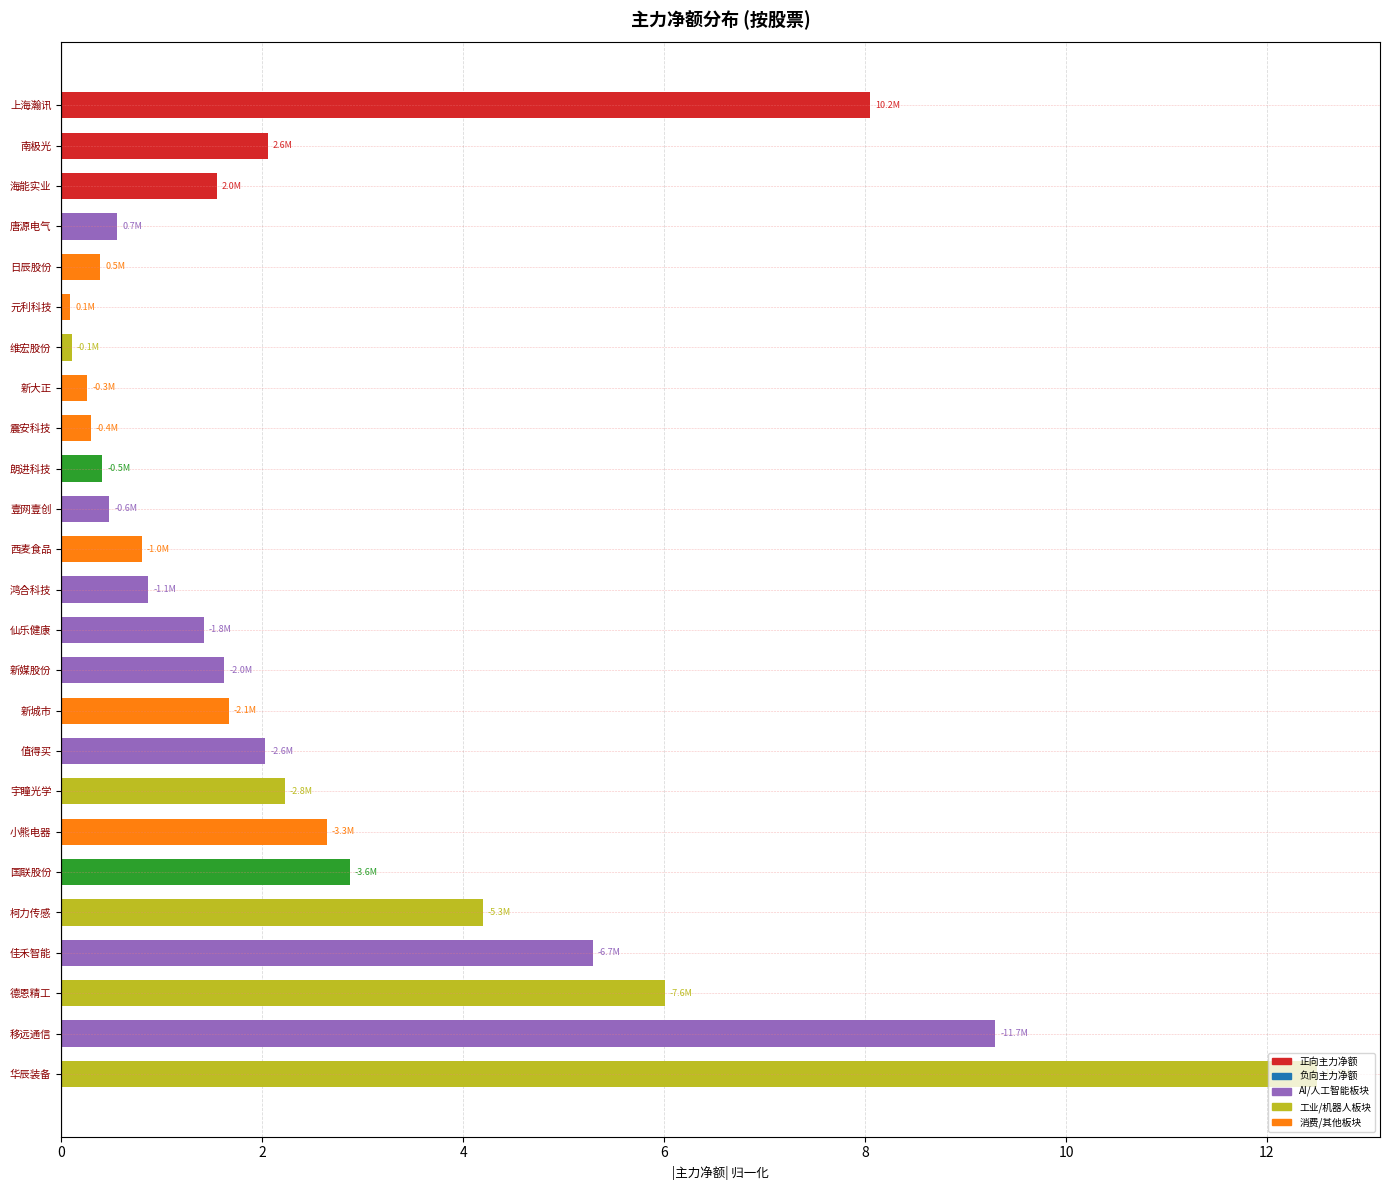

At which label is the value closest to 6?

德恩精工